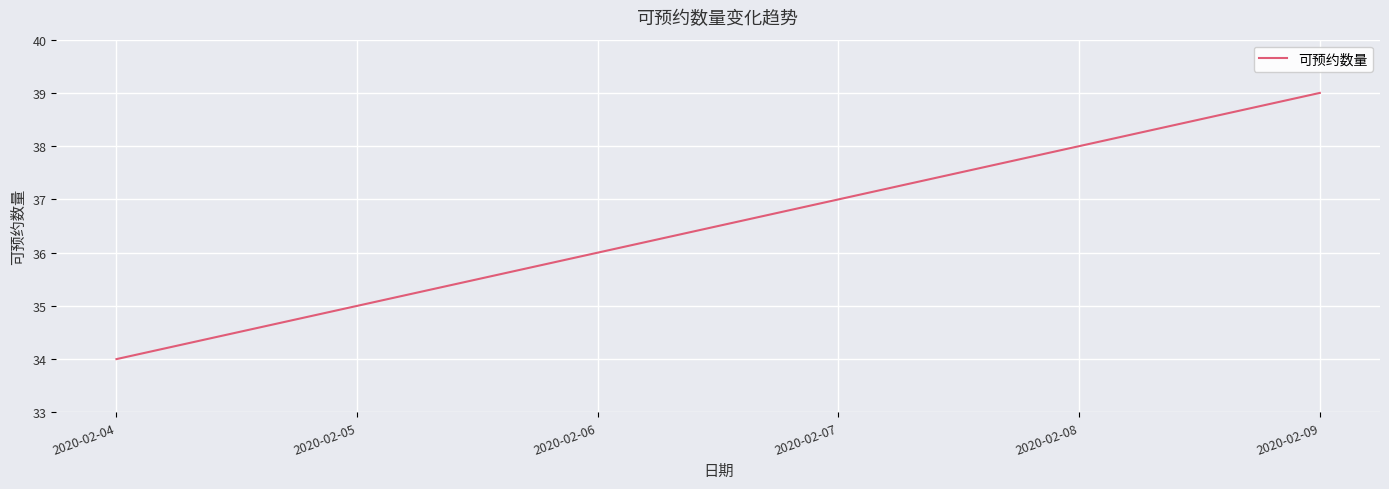

Does the chart have visible grid lines?

Yes